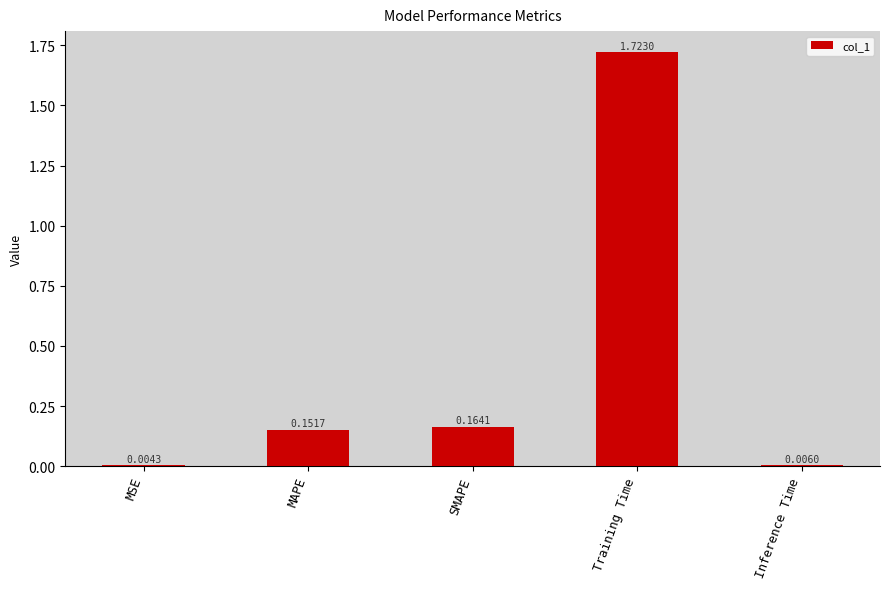

What is the sum of all values?

2.0